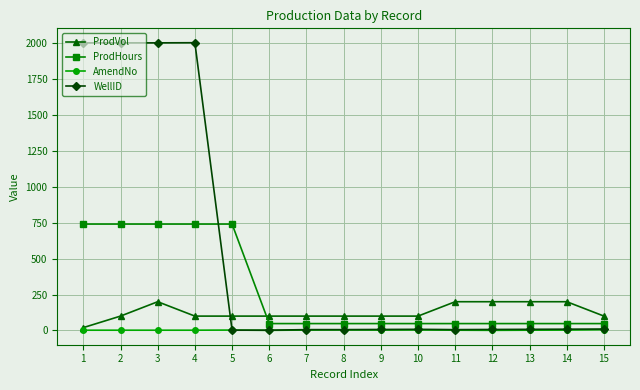

True or false: ProdHours and AmendNo cross at least once.

False